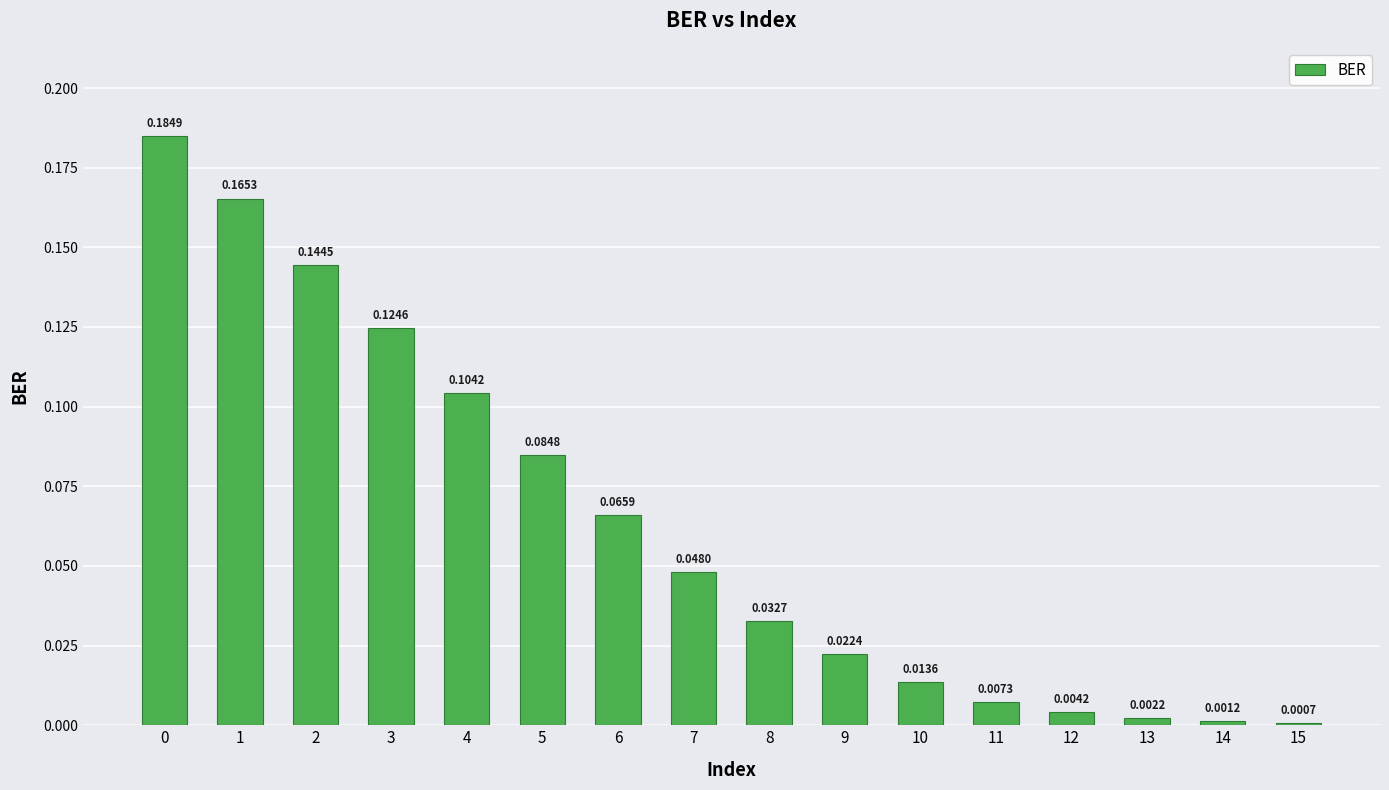

What is the sum of all values?

1.0